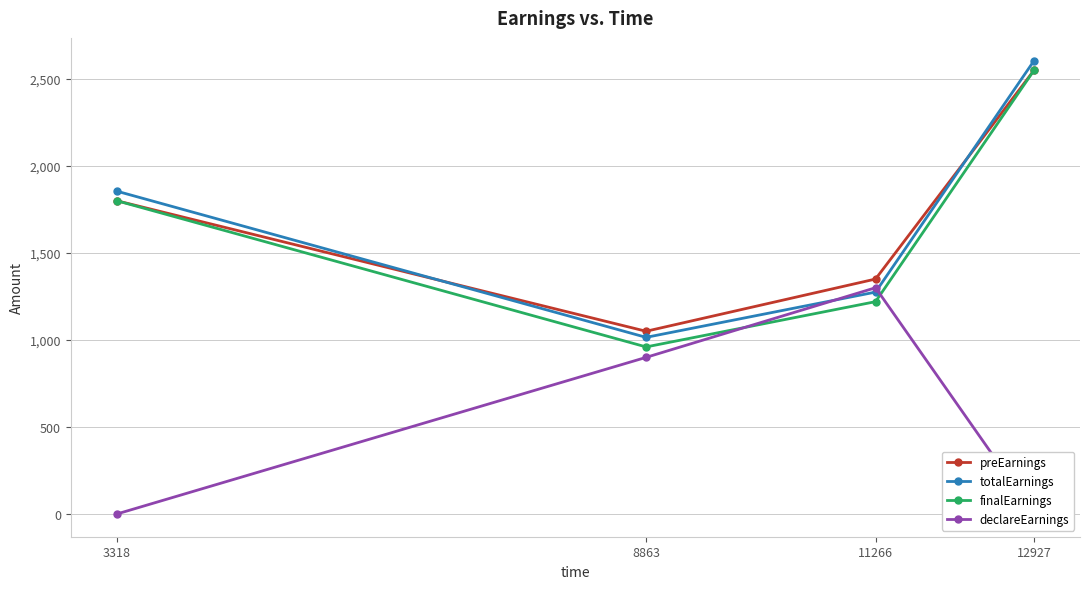

Reading right to left, what are all the values shown in this chart?

preEarnings: 12927=2550	11266=1350	8863=1050	3318=1800
totalEarnings: 12927=2605	11266=1275	8863=1015	3318=1855
finalEarnings: 12927=2550	11266=1220	8863=960	3318=1800
declareEarnings: 12927=0	11266=1300	8863=900	3318=0